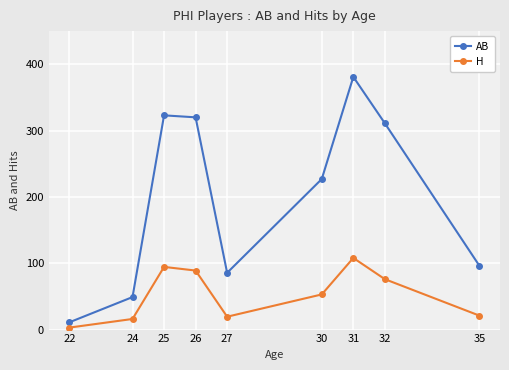

How many interior local valleys does the H series have?

1